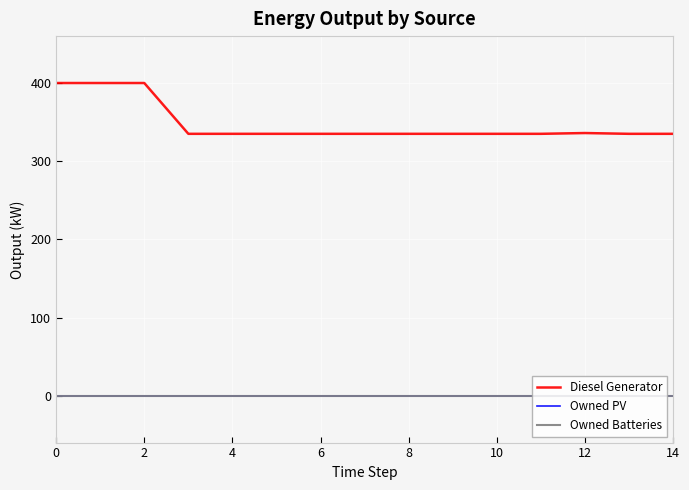

Which series has the largest total across all categories?

Diesel Generator